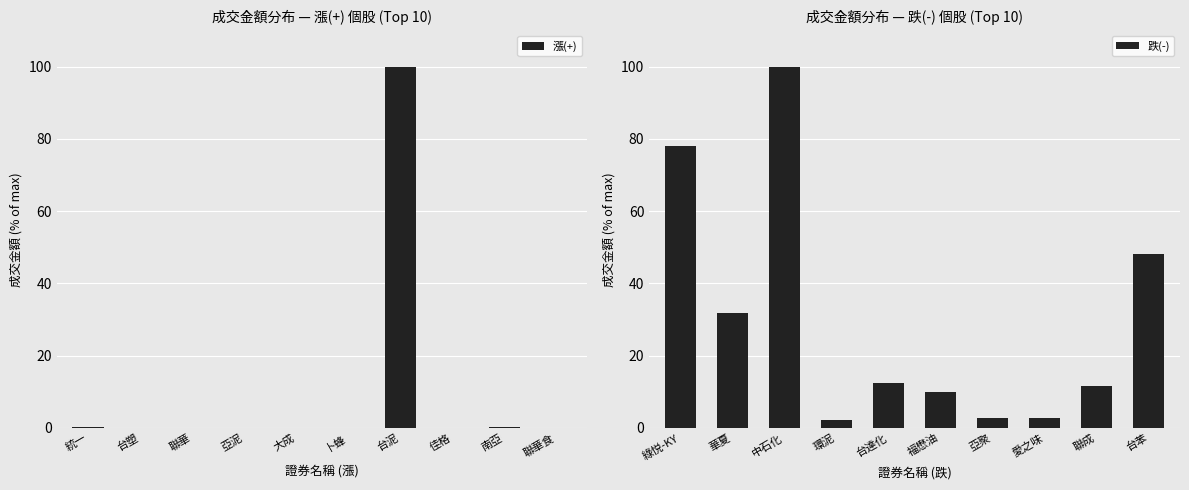

What is the sum of all 漲(+) values?

100.6